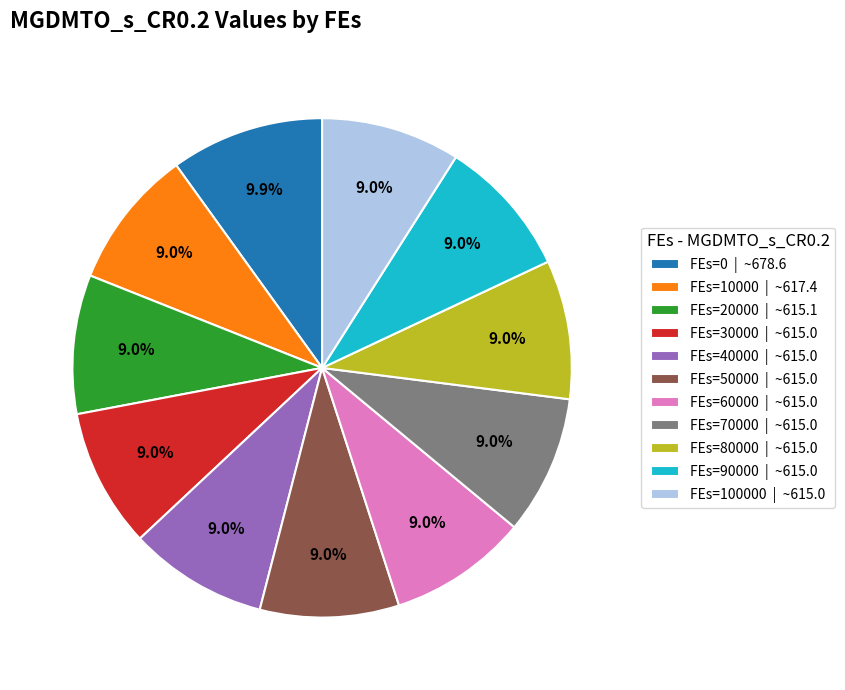

Does FEs=90000 | ~615.0 represent more than half of the total?

No